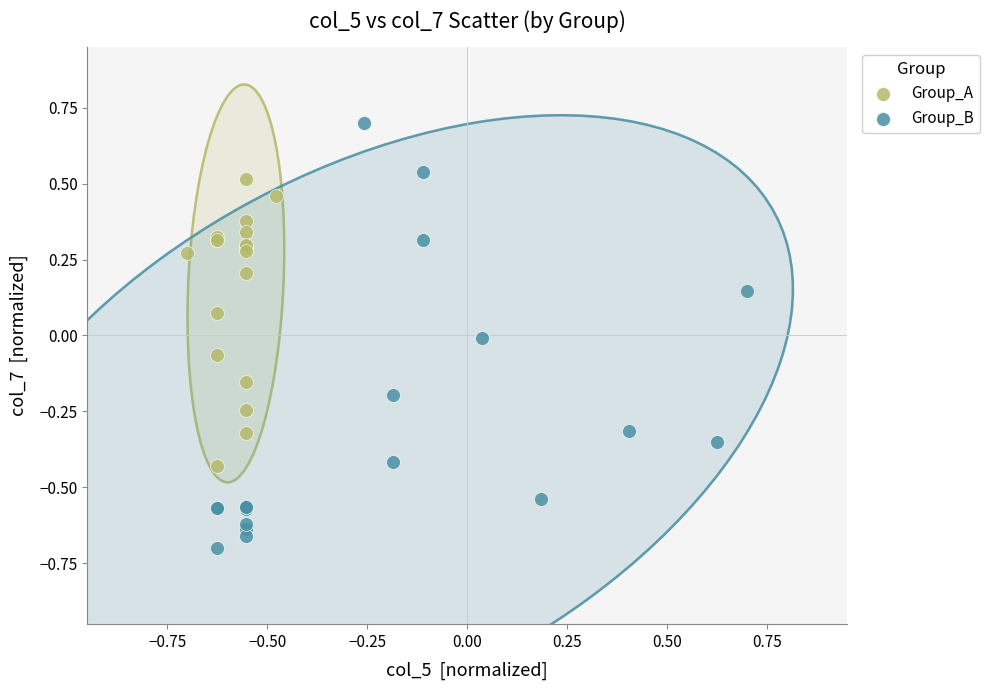

Which series contains the lowest Y value?

Group_B